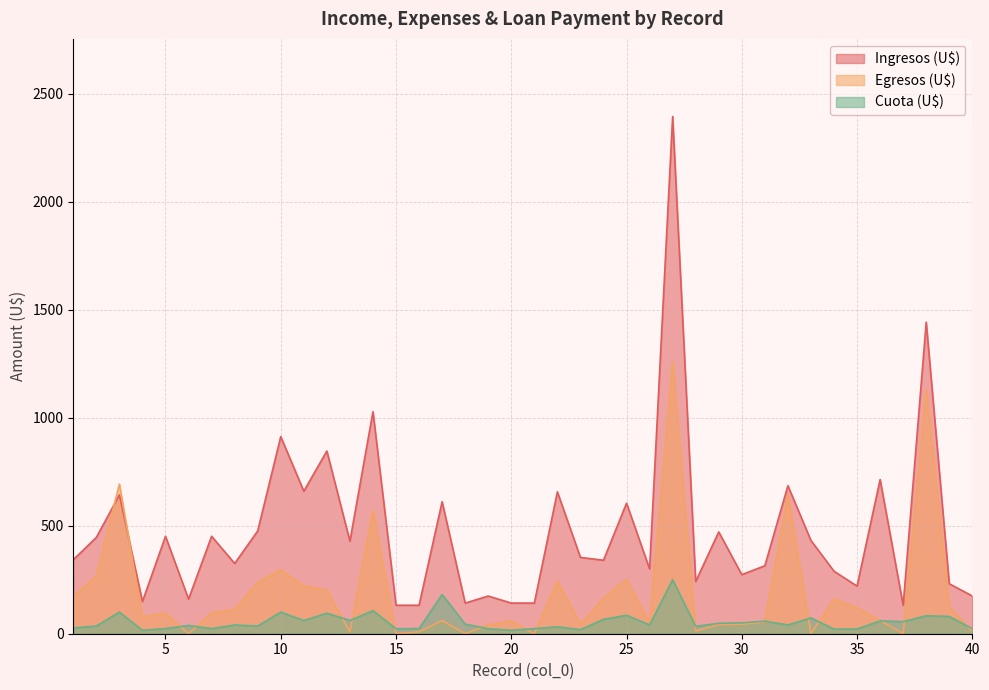

Reading left to right, extract all data points from this chart.

Ingresos (U$): 1=342.9	2=445.9	3=643.0	4=149.2	5=451.3	6=160.4	7=451.3	8=325.4	9=476.0	10=913.1	11=660.0	12=846.1	13=428.6	14=1028.6	15=131.9	16=131.9	17=611.4	18=141.9	19=174.6	20=142.0	21=142.0	22=657.1	23=353.5	24=340.3	25=604.7	26=300.0	27=2395.7	28=241.9	29=471.4	30=273.6	31=314.8	32=685.7	33=431.7	34=289.4	35=220.6	36=714.3	37=131.9	38=1442.9	39=231.4	40=174.9
Egresos (U$): 1=171.4	2=266.9	3=693.1	4=77.4	5=95.4	6=0.0	7=95.4	8=113.7	9=236.6	10=296.0	11=221.1	12=201.4	13=8.0	14=571.4	15=0.0	16=8.6	17=60.9	18=0.0	19=41.1	20=59.1	21=0.0	22=244.3	23=44.3	24=163.4	25=252.0	26=49.7	27=1259.4	28=12.3	29=42.0	30=44.3	31=54.6	32=645.7	33=0.0	34=160.9	35=119.4	36=61.7	37=0.0	38=1131.1	39=123.4	40=9.7
Cuota (U$): 1=26.8	2=35.6	3=100.1	4=15.7	5=23.6	6=38.2	7=23.6	8=40.4	9=35.6	10=100.1	11=61.1	12=95.0	13=61.2	14=107.0	15=23.1	16=23.6	17=181.6	18=44.3	19=23.1	20=16.1	21=23.6	22=32.2	23=19.0	24=66.5	25=85.4	26=40.8	27=250.2	28=34.2	29=48.2	30=50.3	31=58.1	32=40.6	33=73.2	34=21.6	35=22.0	36=59.3	37=56.0	38=83.1	39=80.1	40=23.1